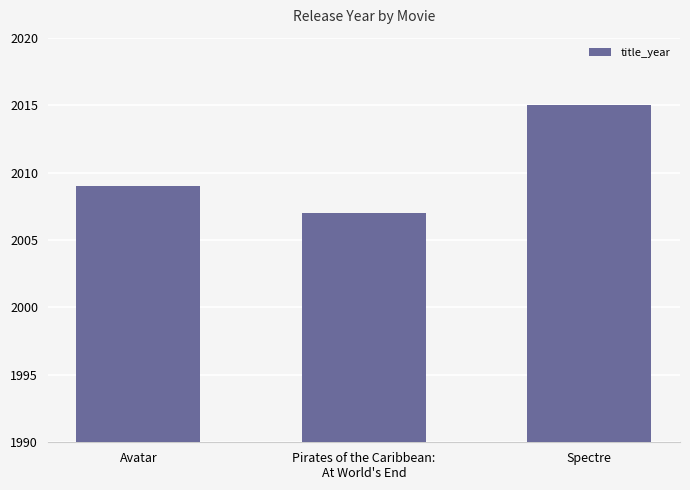

What is the label of the 2nd bar from the left?

Pirates of the Caribbean:
At World's End